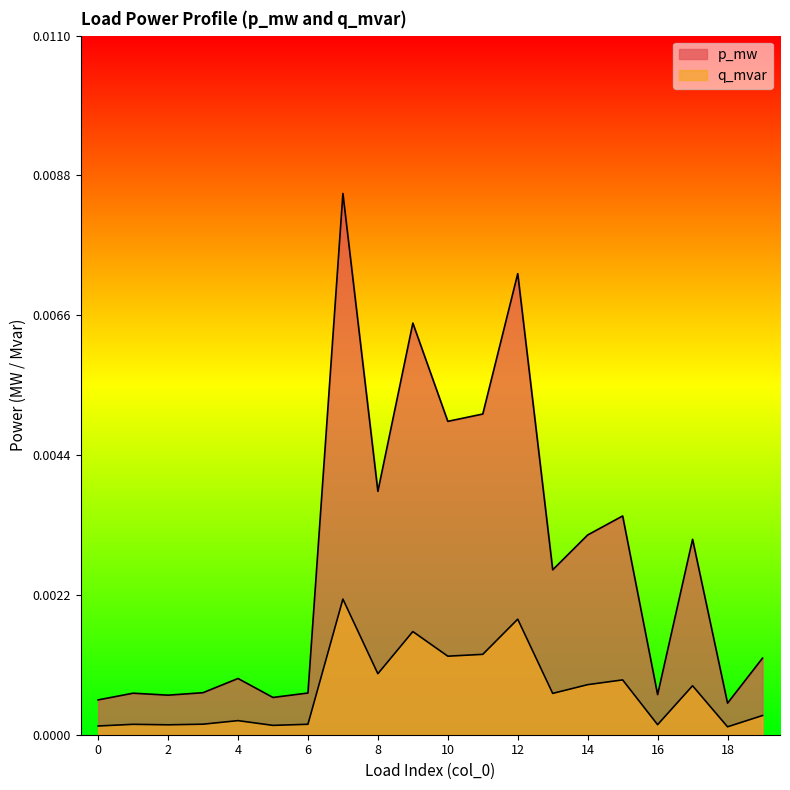

How many lines are shown in the chart?

2